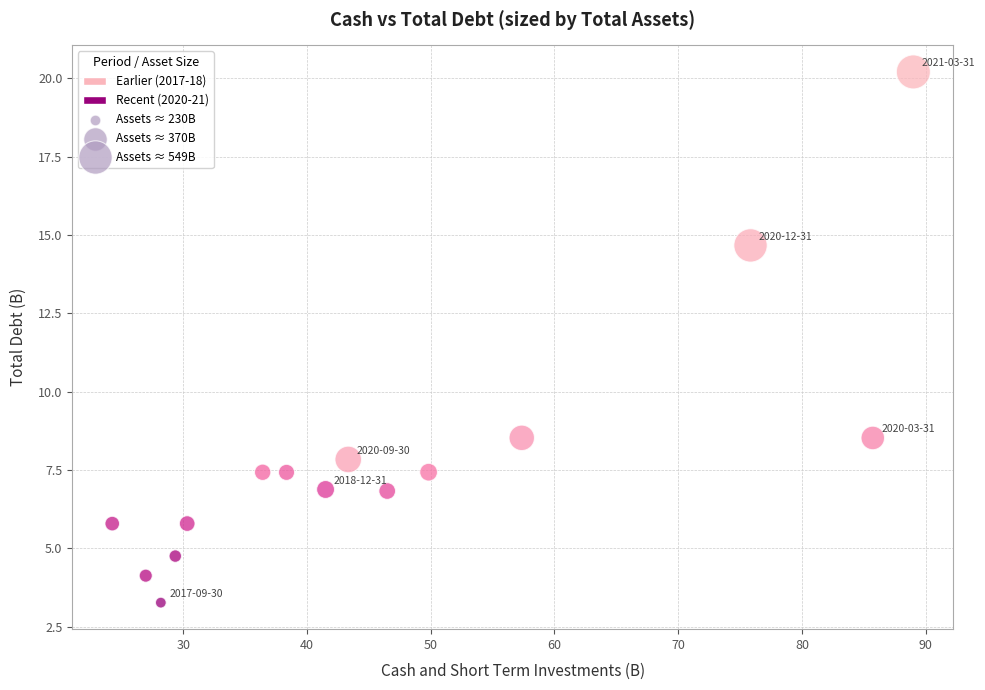

What is the range of X values (max minus min)?

64.7